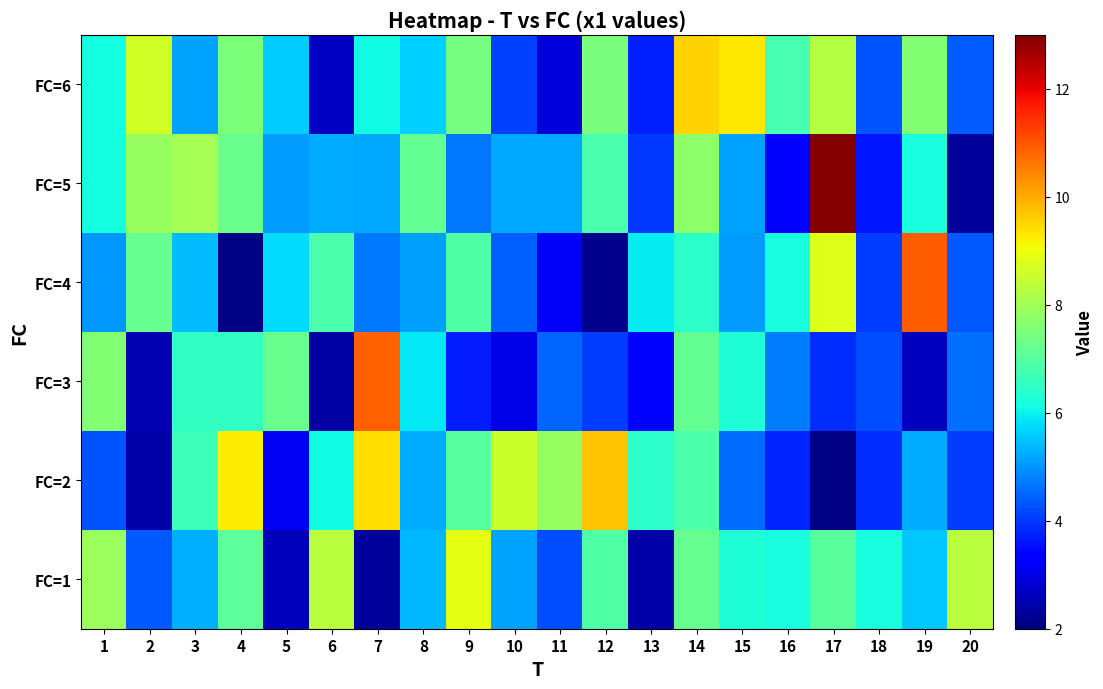

Rank the series by their maximum value, from lowest to highest.

FC=1, FC=6, FC=2, FC=3, FC=4, FC=5